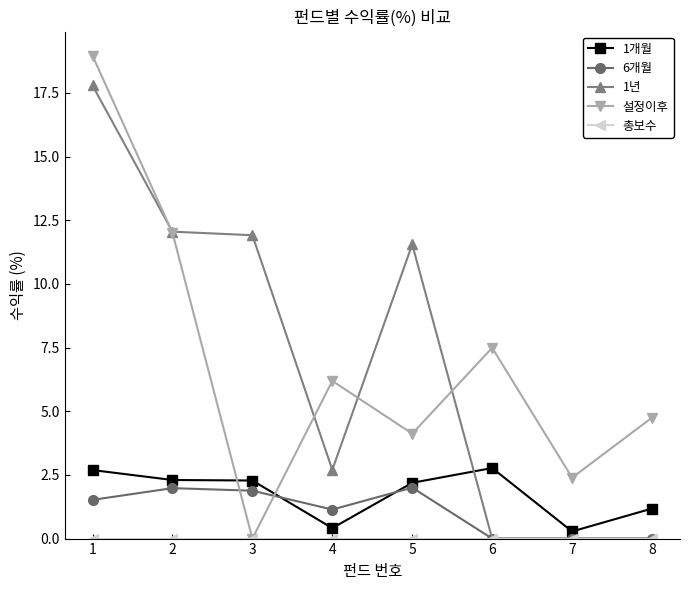

How many distinct data groups are displayed?

5